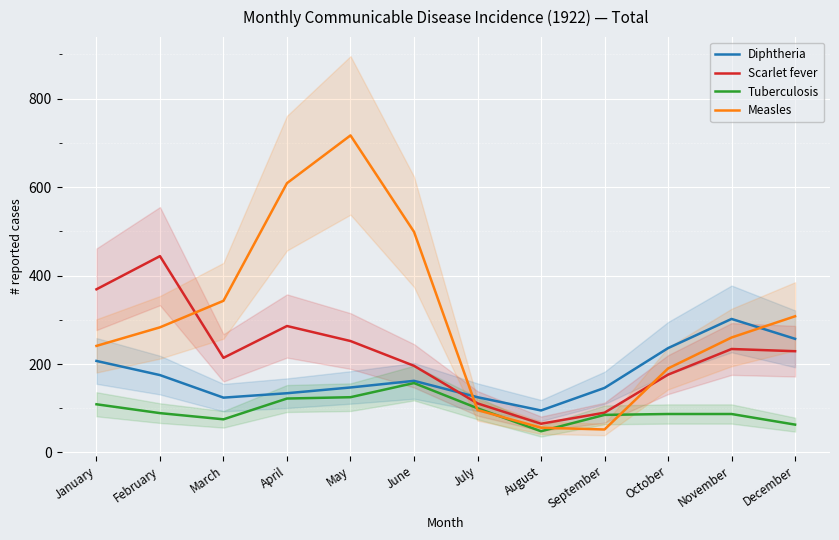

What is the spread (max minus min) of values at August?

47